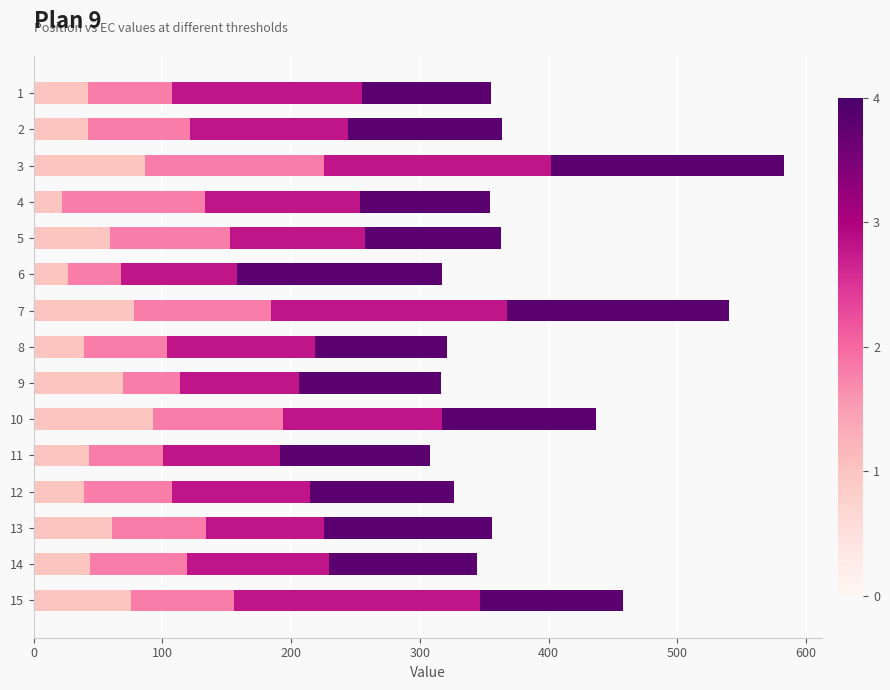

What is the total value across all series at 14?

344.7